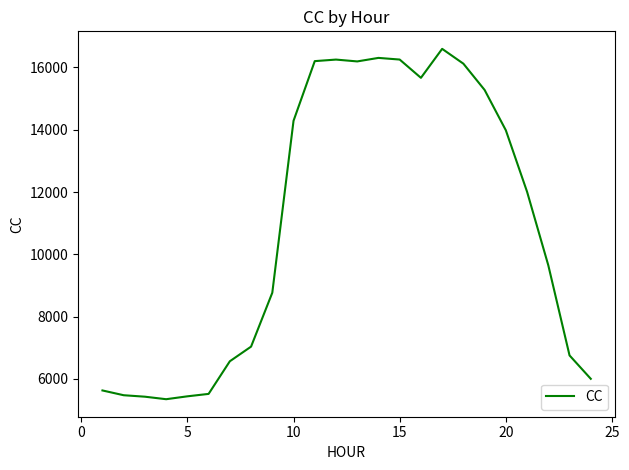

Is this an area chart (filled region under the line)?

No